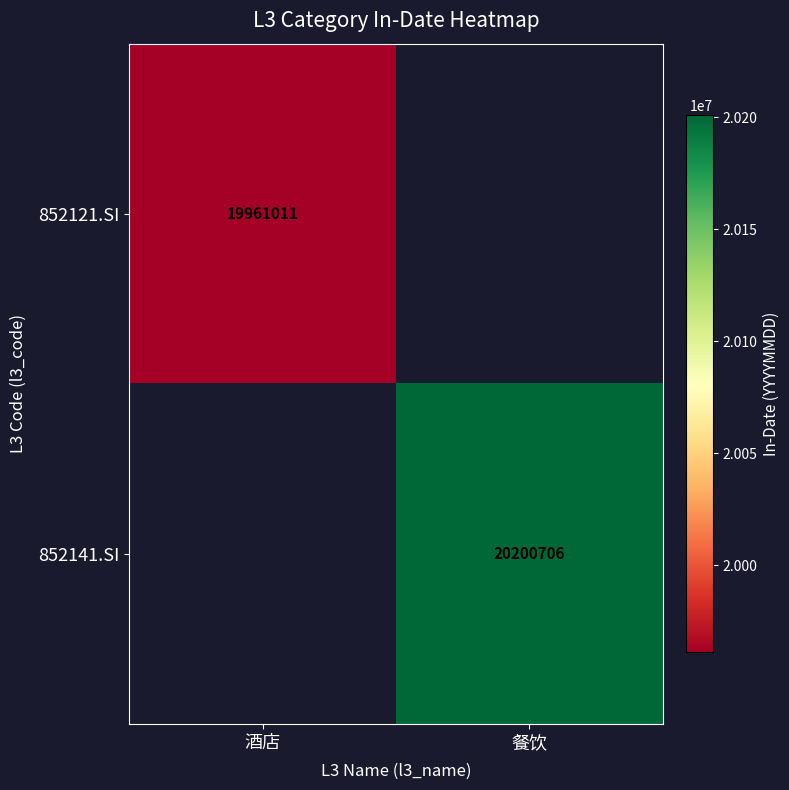

The 852121.SI series shows 19961011 at 酒店. True or false?

True